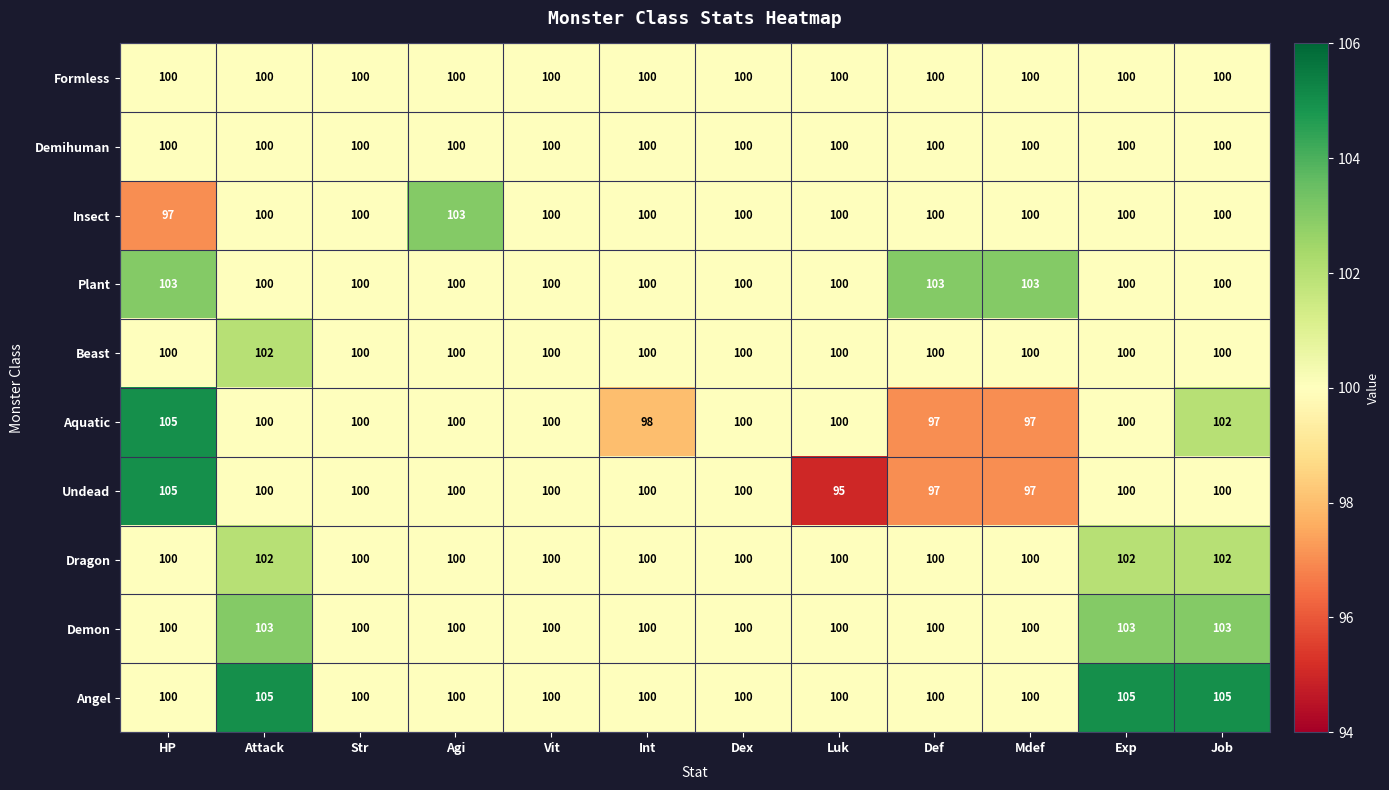

What is the minimum value shown in the chart?

95